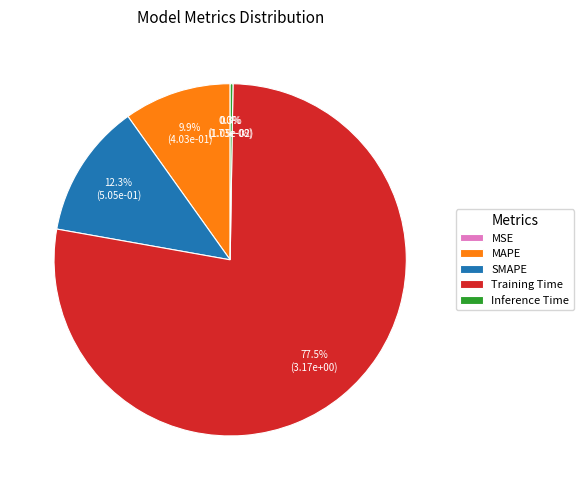

True or false: Inference Time accounts for 0% of the total.

True